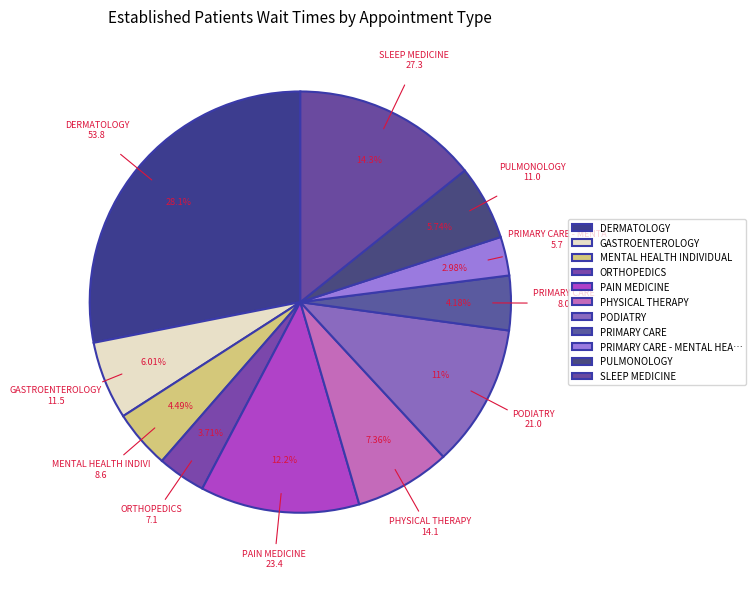

To the nearest percent, what is the difference between the SLEEP MEDICINE and MENTAL HEALTH INDIVIDUAL slice percentages?

10%